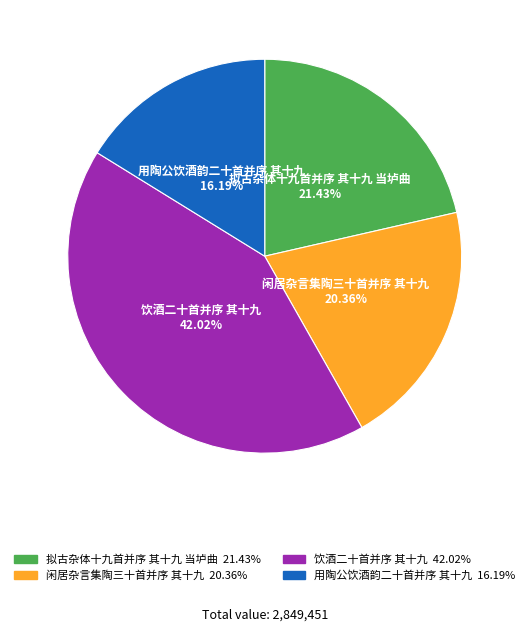

Which category has the biggest portion of the pie?

饮酒二十首并序 其十九